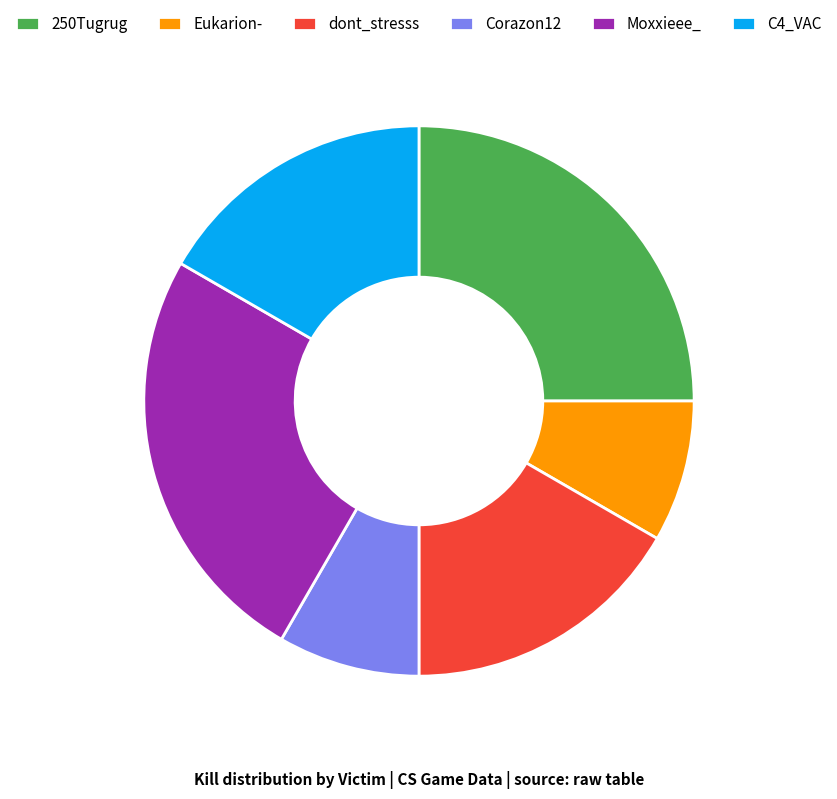

Which has a higher value, Moxxieee_ or C4_VAC?

Moxxieee_